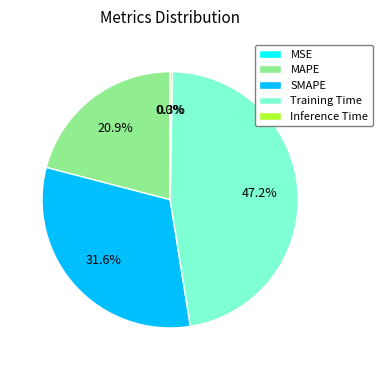

How much of the chart is everything except MAPE?

79.1%